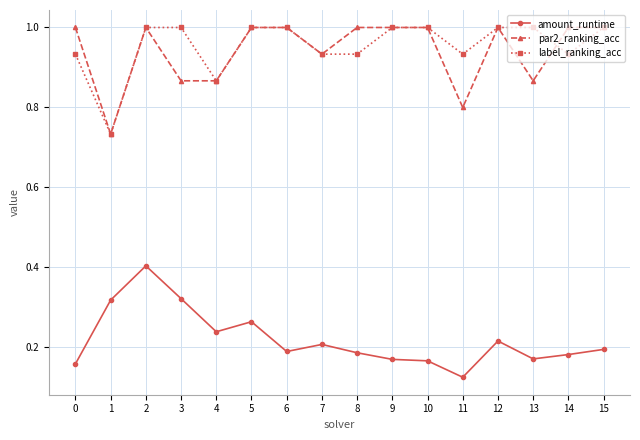

True or false: label_ranking_acc and par2_ranking_acc cross at least once.

True